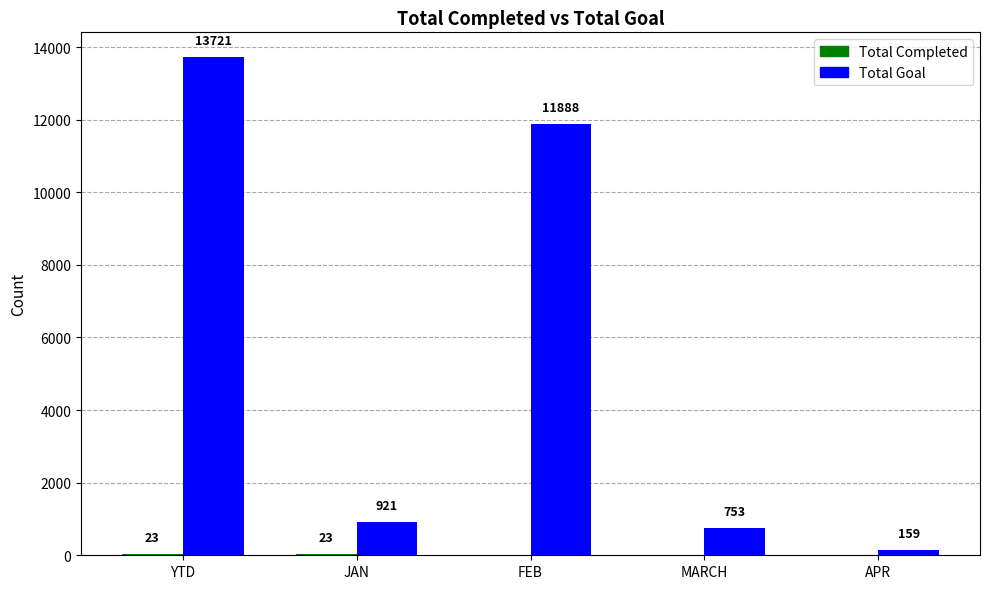

The value of Total Goal at FEB is 11888. True or false?

True